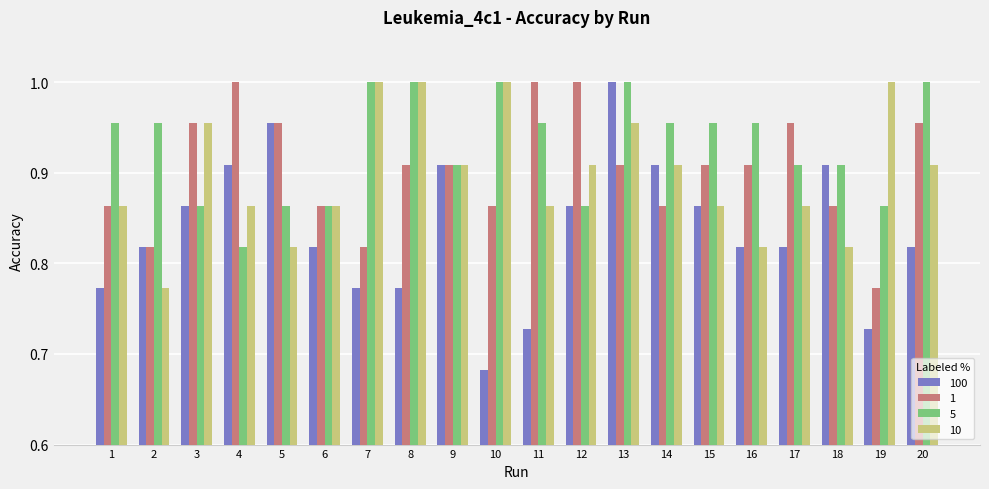

At which label is 100 closest to 0?

10